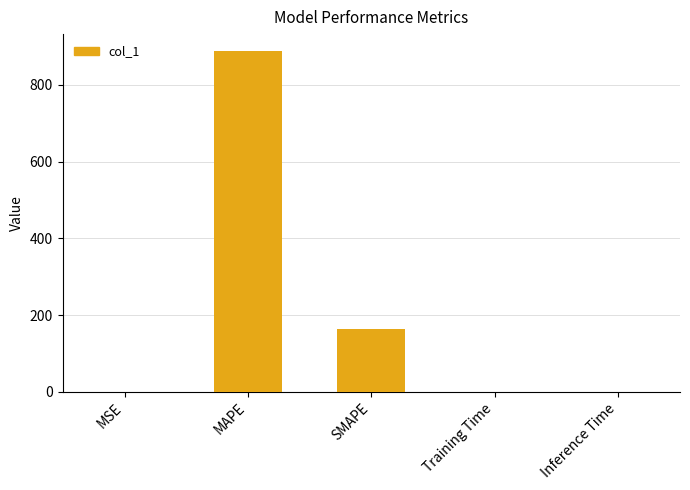

The chart shows a value of 227.7 at SMAPE. True or false?

False